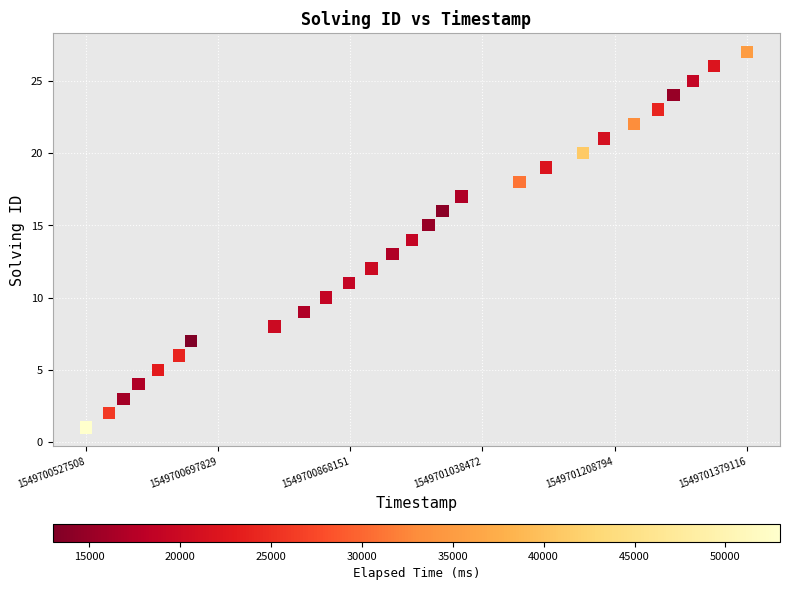

What is the range of X values (max minus min)?

851608